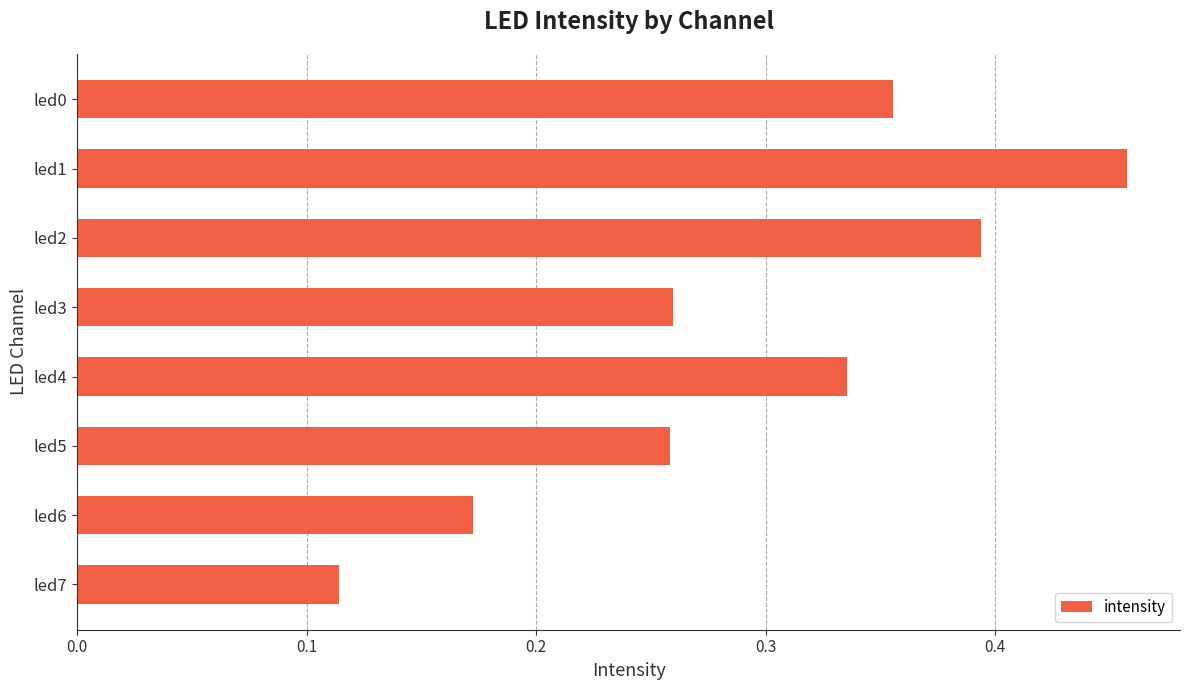

Which has a higher value, led7 or led0?

led0